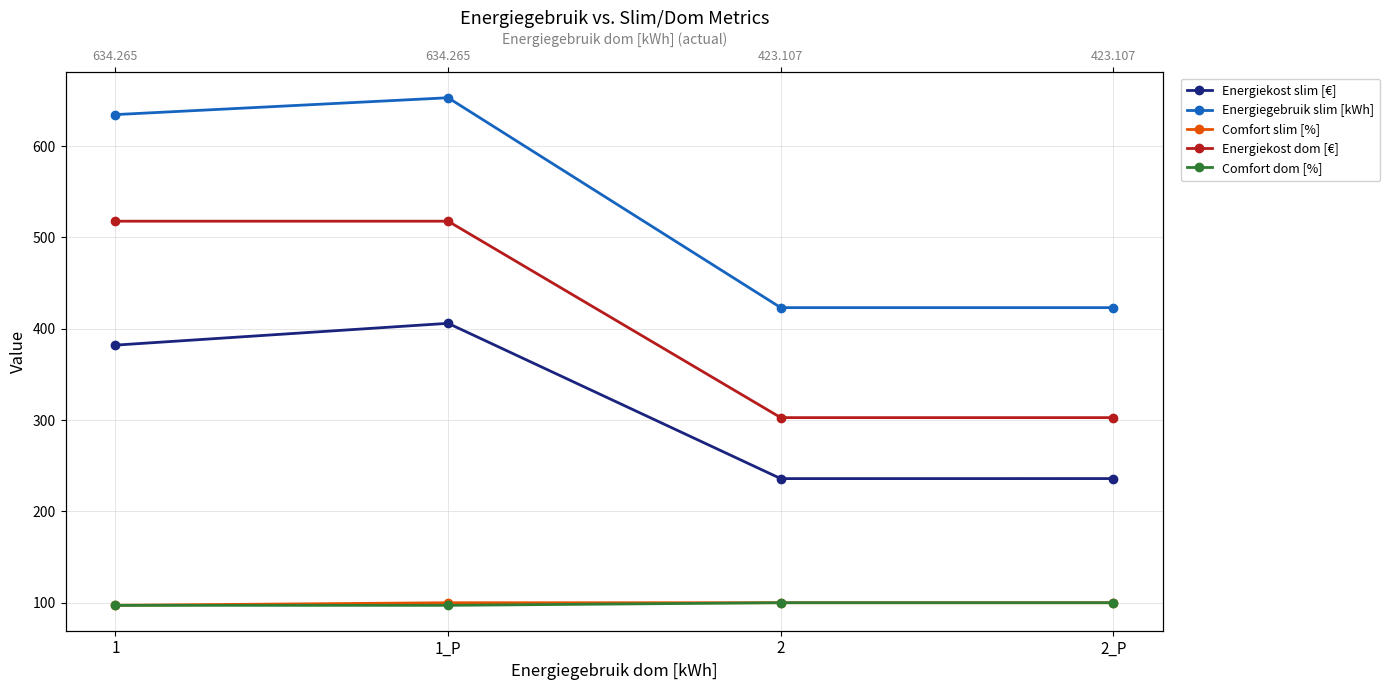

Where is Energiekost dom [€] nearest to the value 410?

2